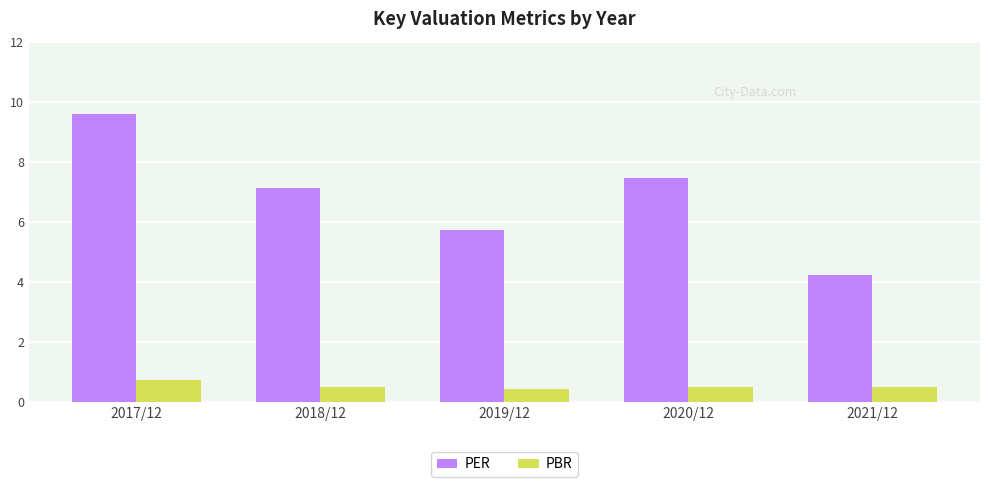

Count the number of data series in this chart.

2